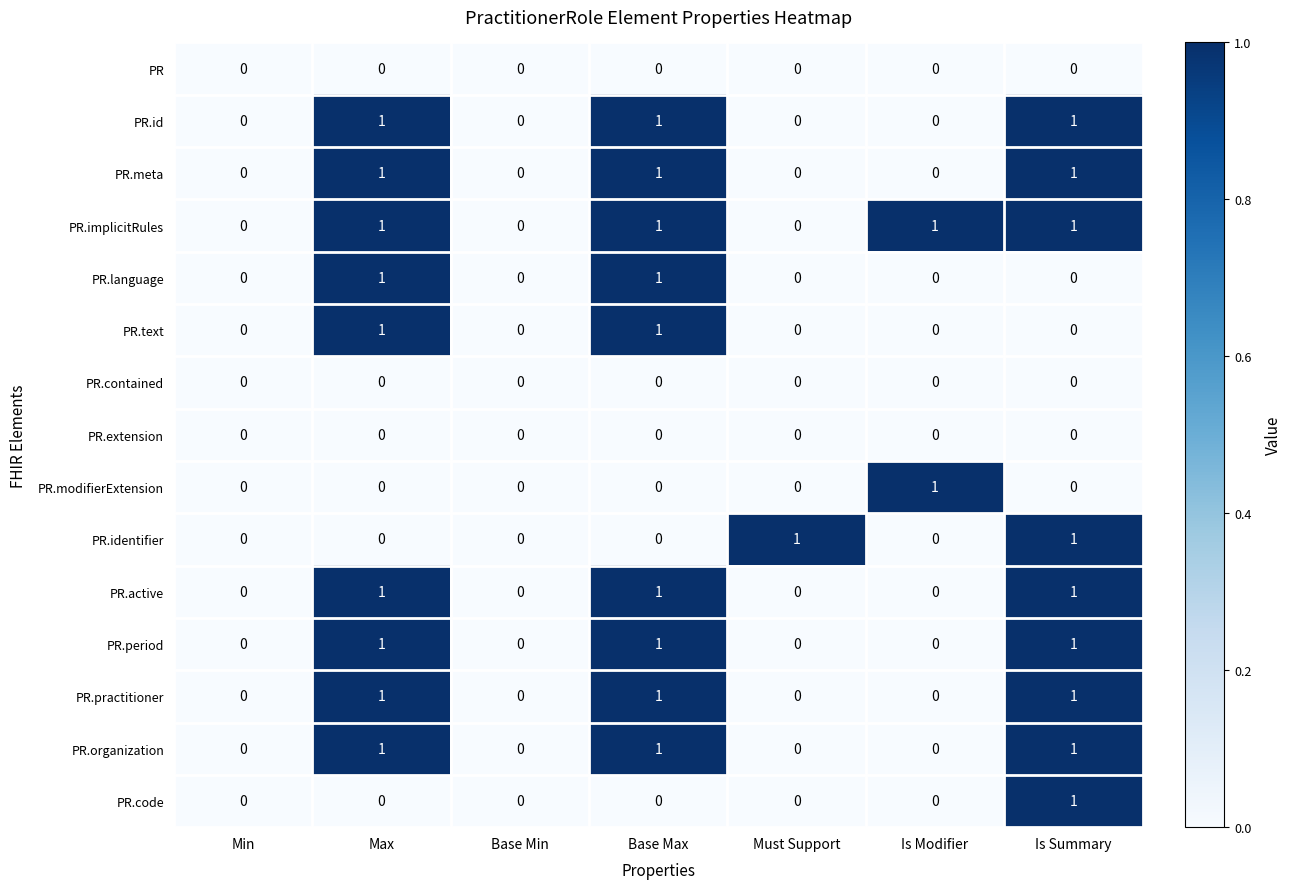

Which series has the largest total across all categories?

PR.implicitRules